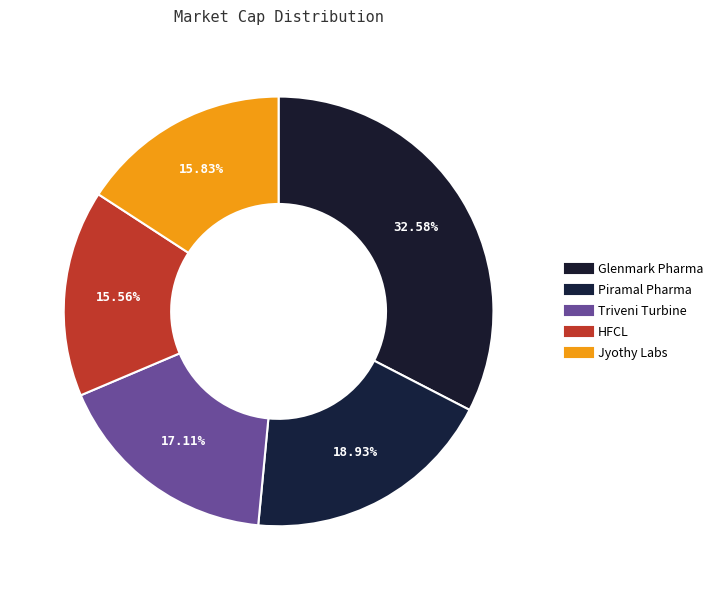

The HFCL slice represents 16% of the pie. True or false?

True